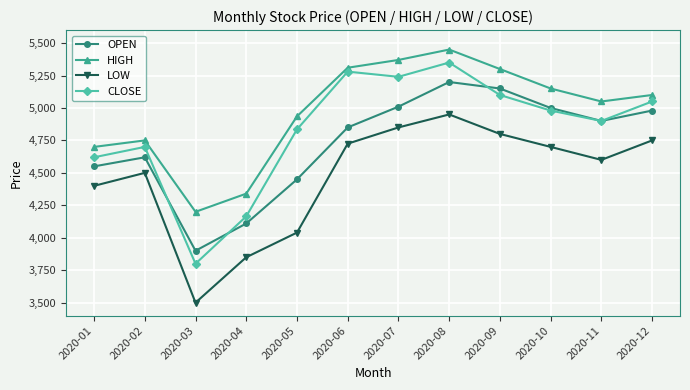

True or false: LOW and OPEN cross at least once.

False